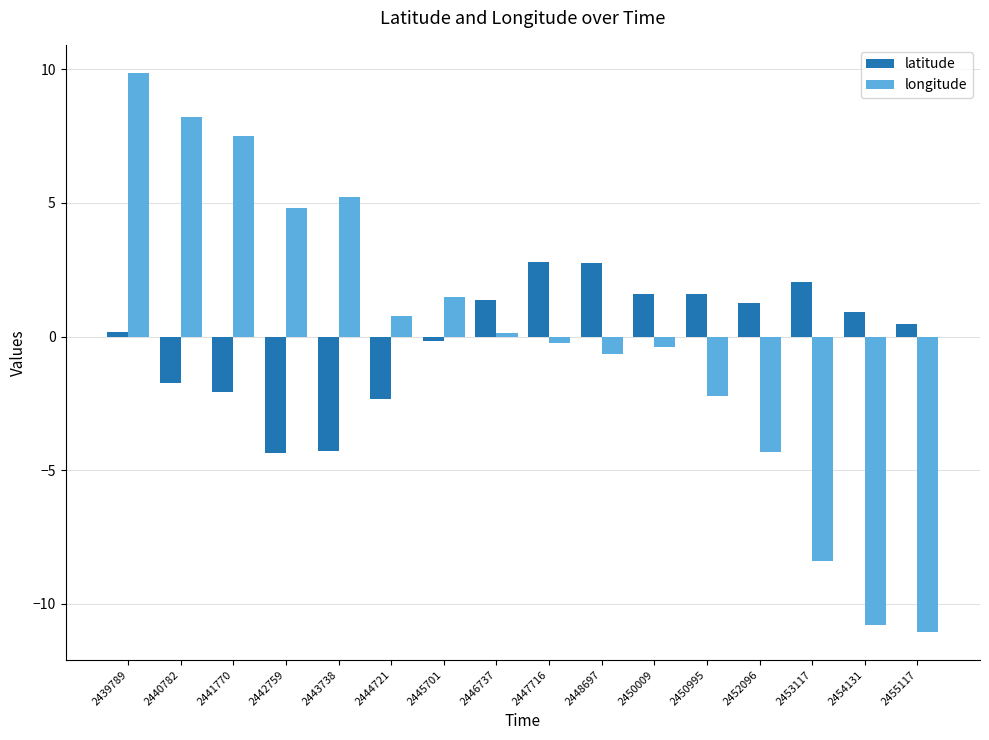

What is the value of the longitude bar at the 10th from the left?

-0.6